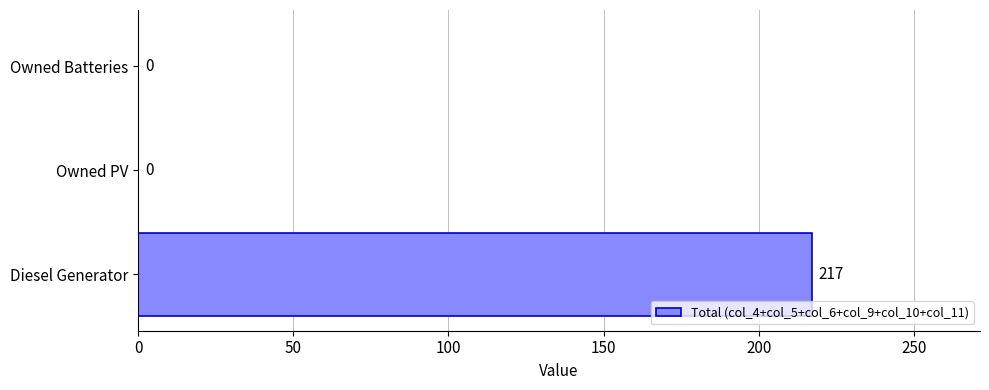

The chart shows a value of -102 at Owned PV. True or false?

False